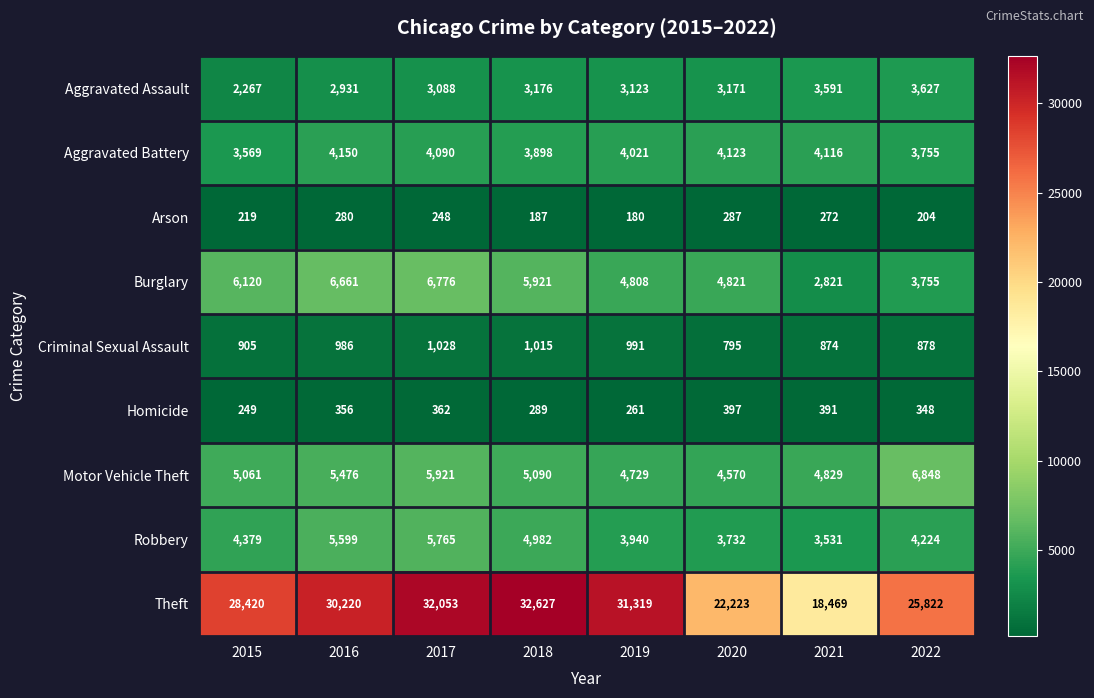

At which label does Aggravated Assault first exceed 3171?

2018